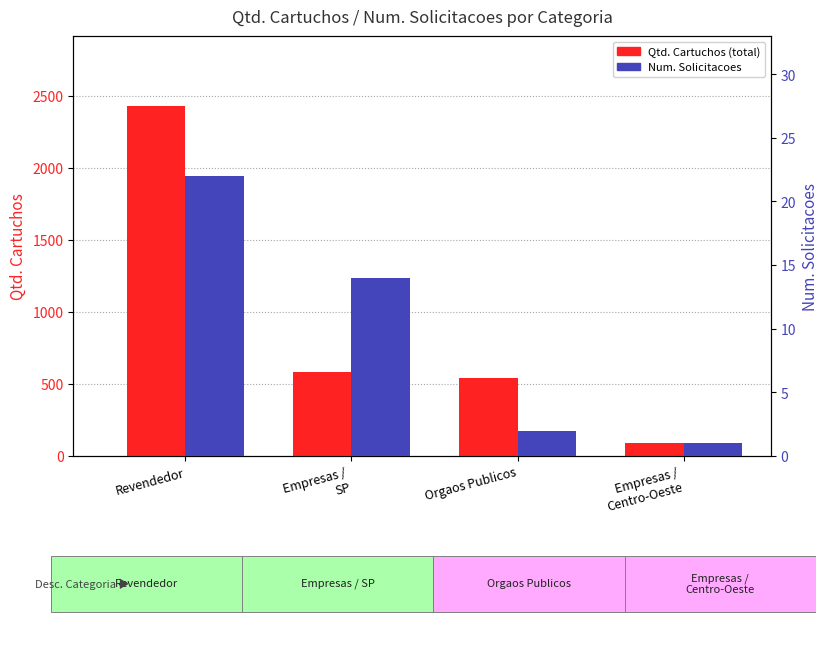

What is the spread (max minus min) of values at Revendedor?

2408